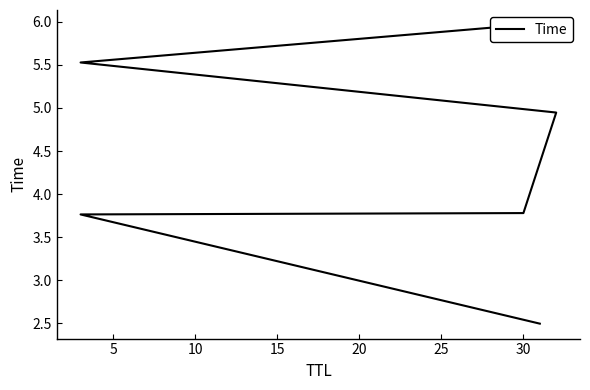

Which has a higher value, 30 or 30?

30